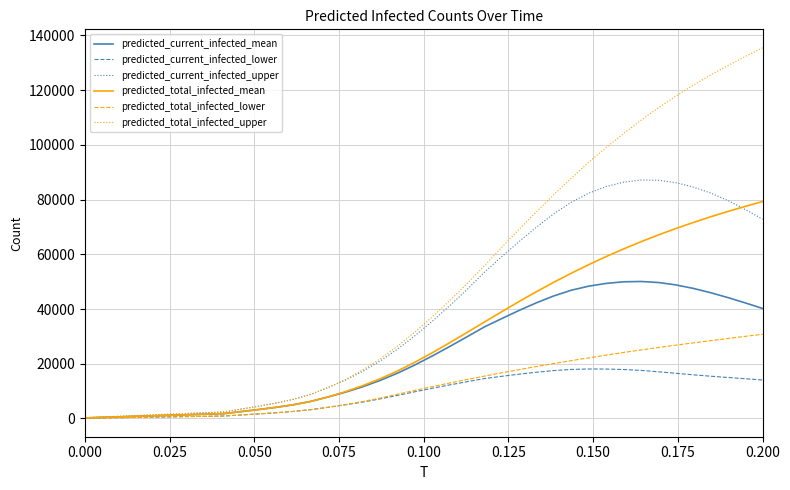

What is the difference between the second highest and minimum values in the predicted_current_infected_lower series?

17956